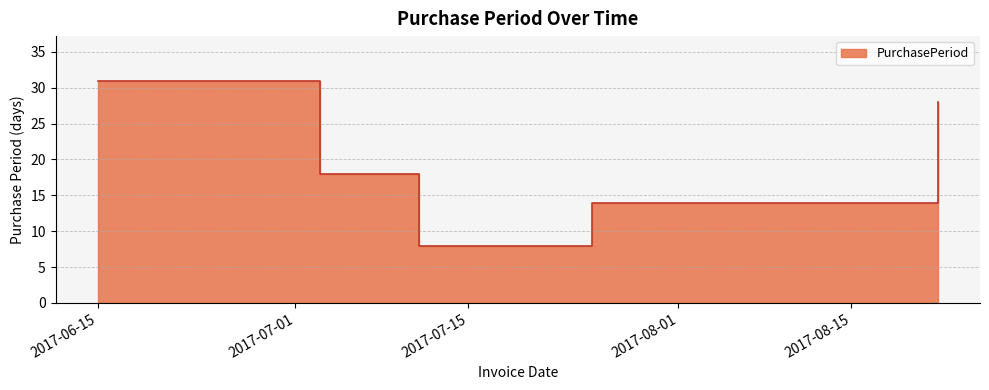

What is the difference between the second highest and second lowest values?

14